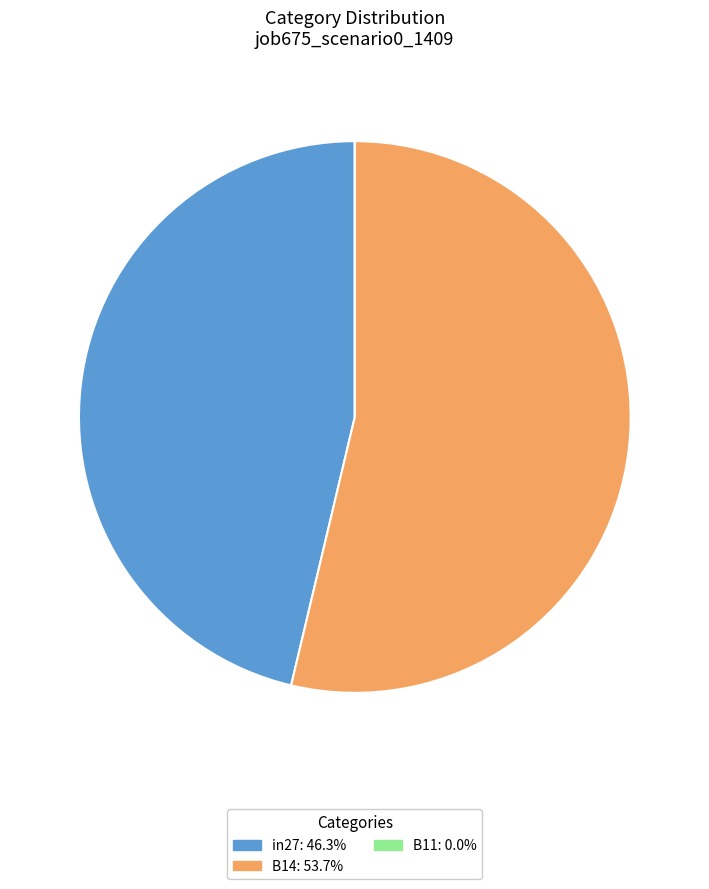

True or false: in27 accounts for 38% of the total.

False